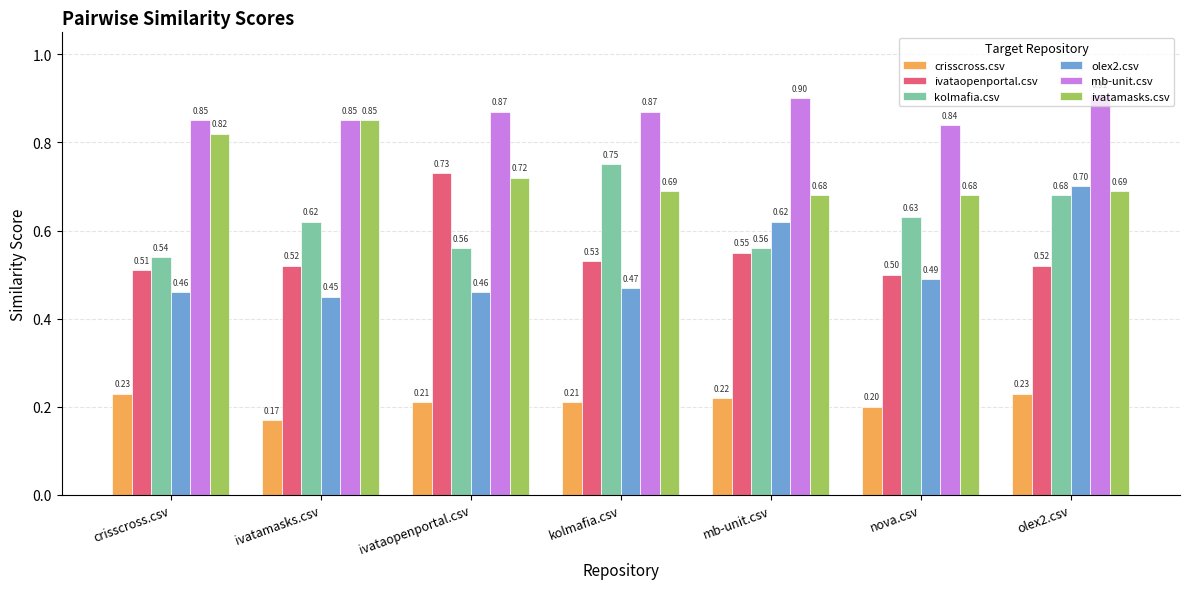

What are all the series names shown in the legend?

crisscross.csv, ivataopenportal.csv, kolmafia.csv, olex2.csv, mb-unit.csv, ivatamasks.csv